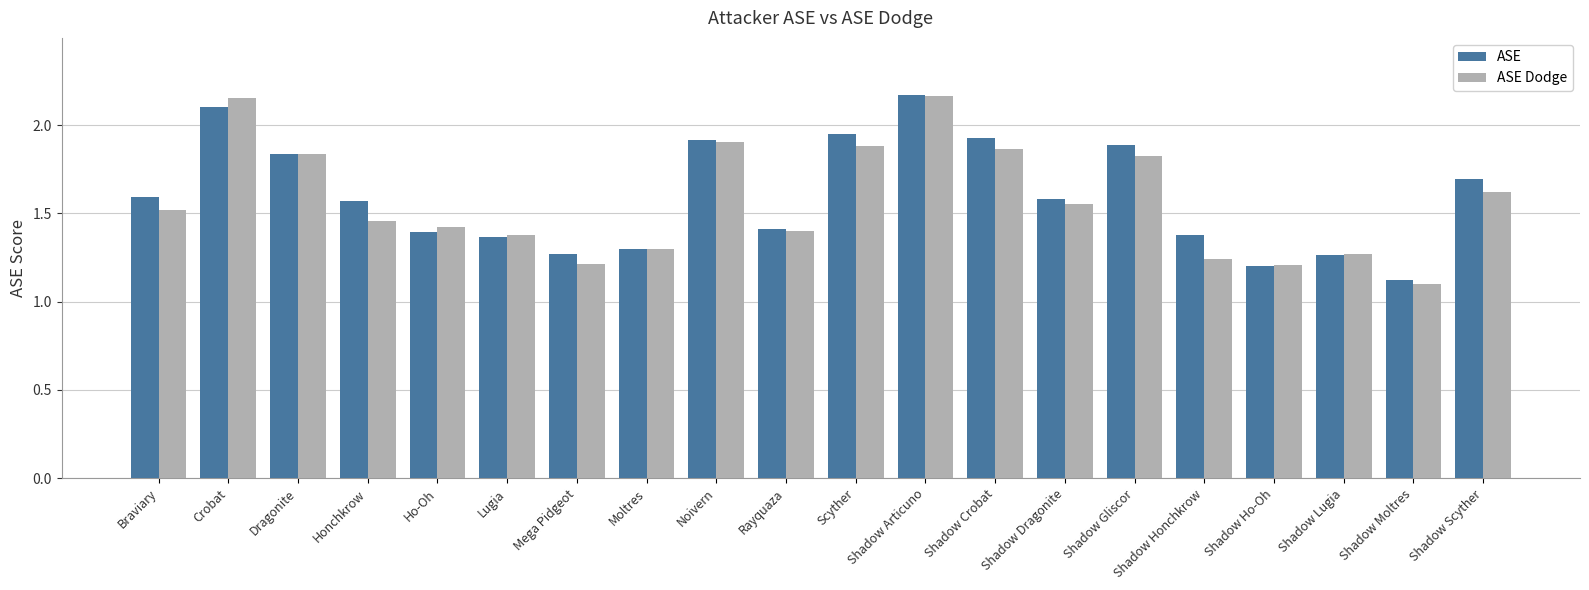

How many bars are there in each group?

2